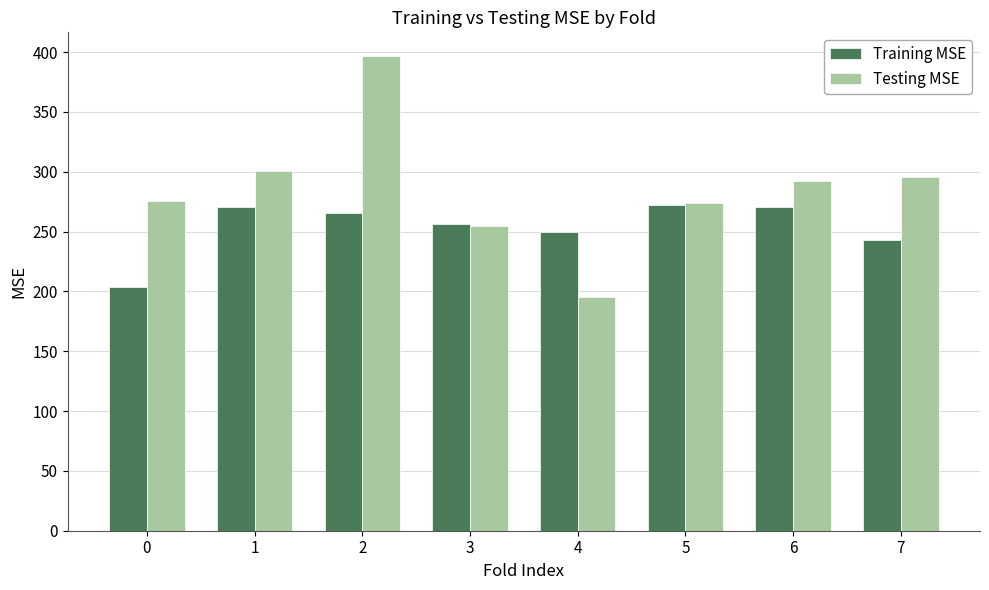

List the series in order of their overall mean, lowest first.

Training MSE, Testing MSE